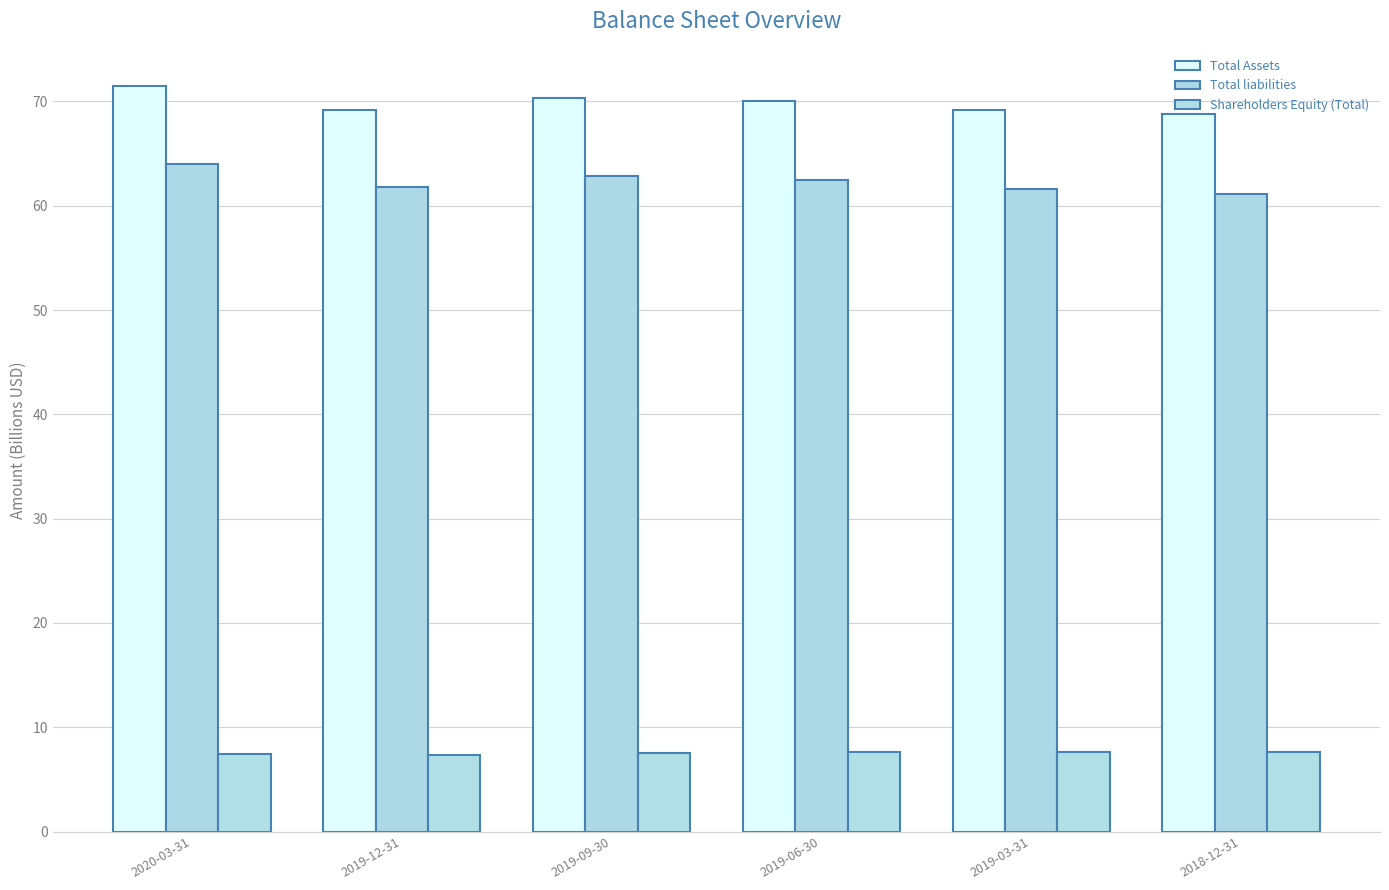

List the series in order of their peak value, highest first.

Total Assets, Total liabilities, Shareholders Equity (Total)